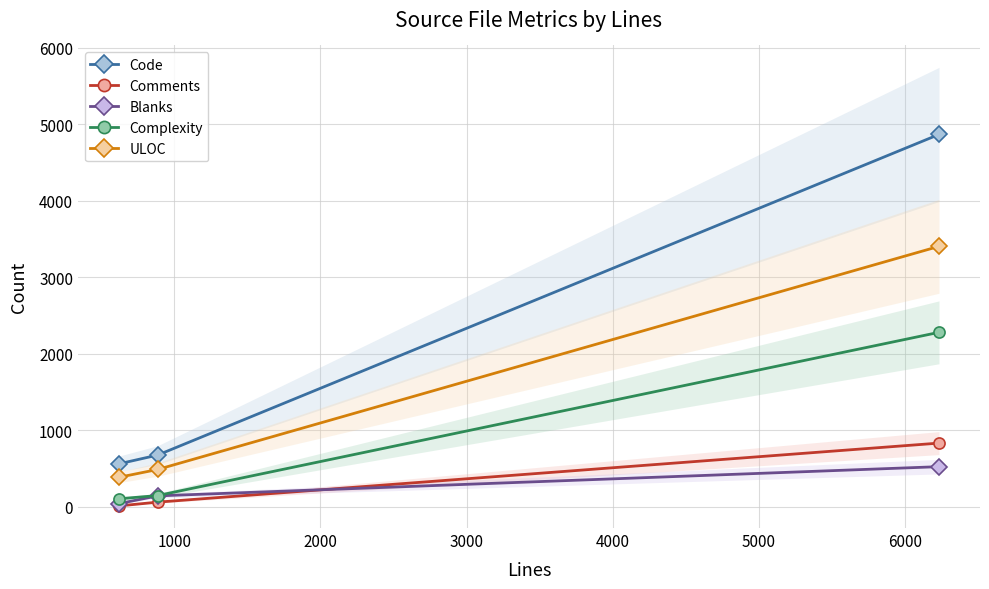

What is the difference between the maximum and minimum values in the ULOC series?

3019